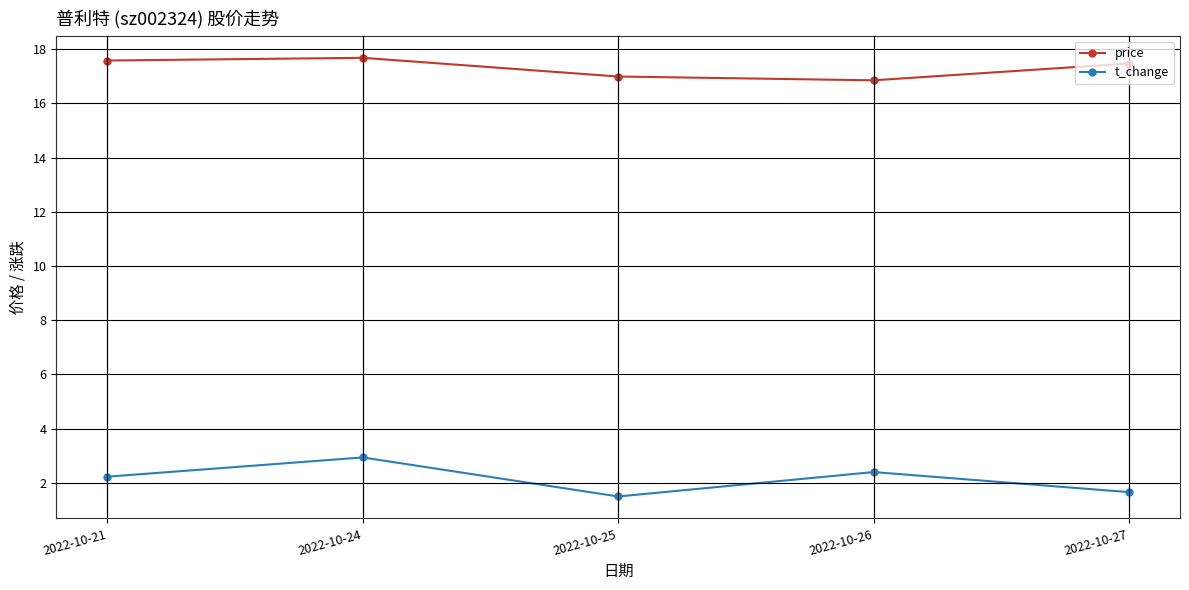

In t_change, how many points are lower than both neighbors (excluding endpoints)?

1